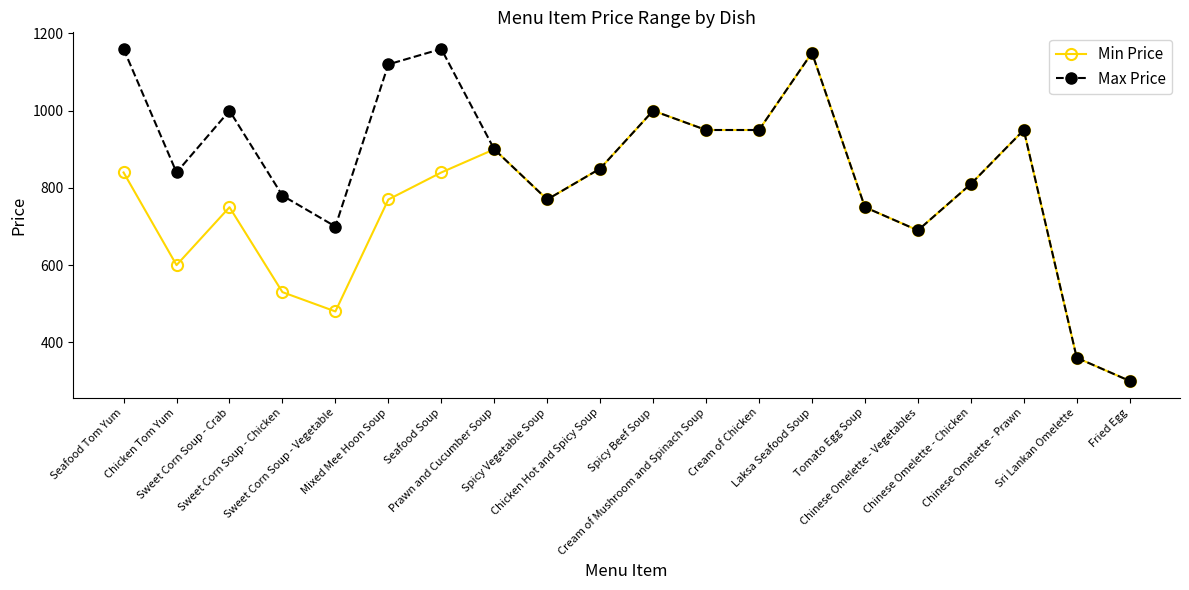

Is this an area chart (filled region under the line)?

No